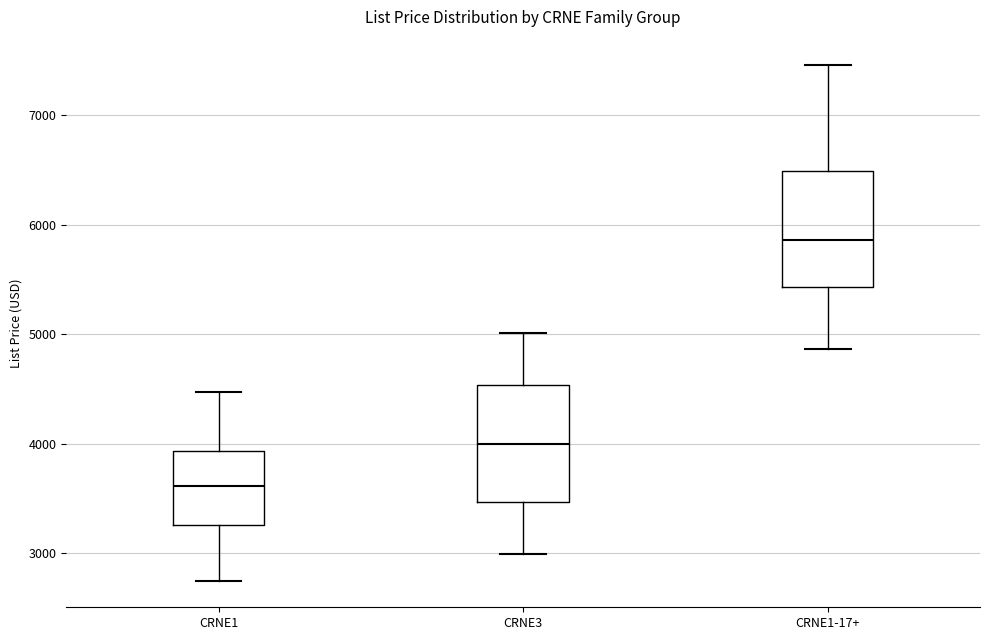

Where does the upper whisker of the box for CRNE1-17+ end on the y-axis? The values are not printed on the chart, so give them approximately, as read against the axis.

7500